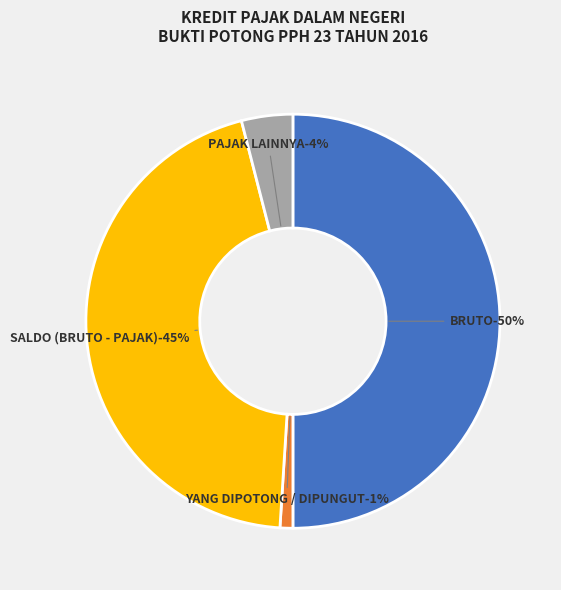

Is it true that JANUARI is 0% of the pie?

True